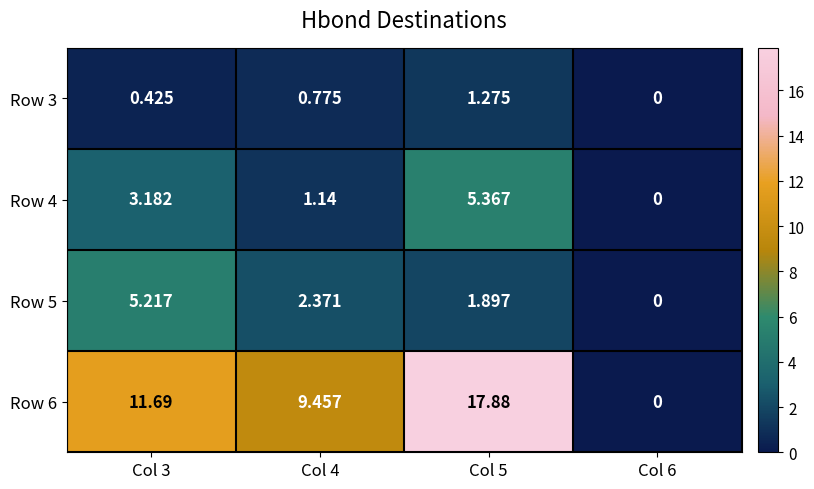

How many values in Row 3 are above zero?

3